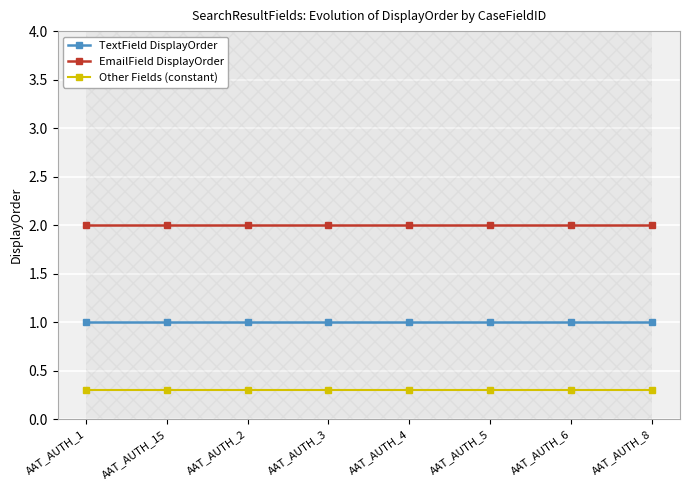

Reading left to right, what are all the values shown in this chart?

TextField DisplayOrder: AAT_AUTH_1=1.0	AAT_AUTH_15=1.0	AAT_AUTH_2=1.0	AAT_AUTH_3=1.0	AAT_AUTH_4=1.0	AAT_AUTH_5=1.0	AAT_AUTH_6=1.0	AAT_AUTH_8=1.0
EmailField DisplayOrder: AAT_AUTH_1=2.0	AAT_AUTH_15=2.0	AAT_AUTH_2=2.0	AAT_AUTH_3=2.0	AAT_AUTH_4=2.0	AAT_AUTH_5=2.0	AAT_AUTH_6=2.0	AAT_AUTH_8=2.0
Other Fields (constant): AAT_AUTH_1=0.3	AAT_AUTH_15=0.3	AAT_AUTH_2=0.3	AAT_AUTH_3=0.3	AAT_AUTH_4=0.3	AAT_AUTH_5=0.3	AAT_AUTH_6=0.3	AAT_AUTH_8=0.3